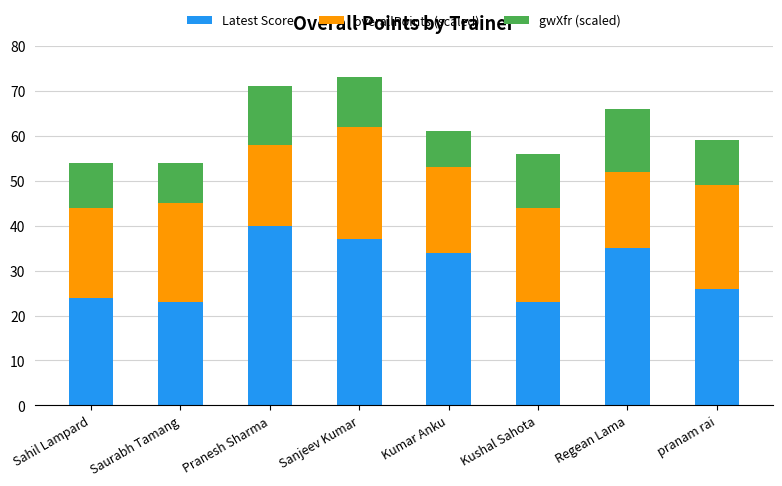

Which category has the highest value in the Latest Score series?

Pranesh Sharma